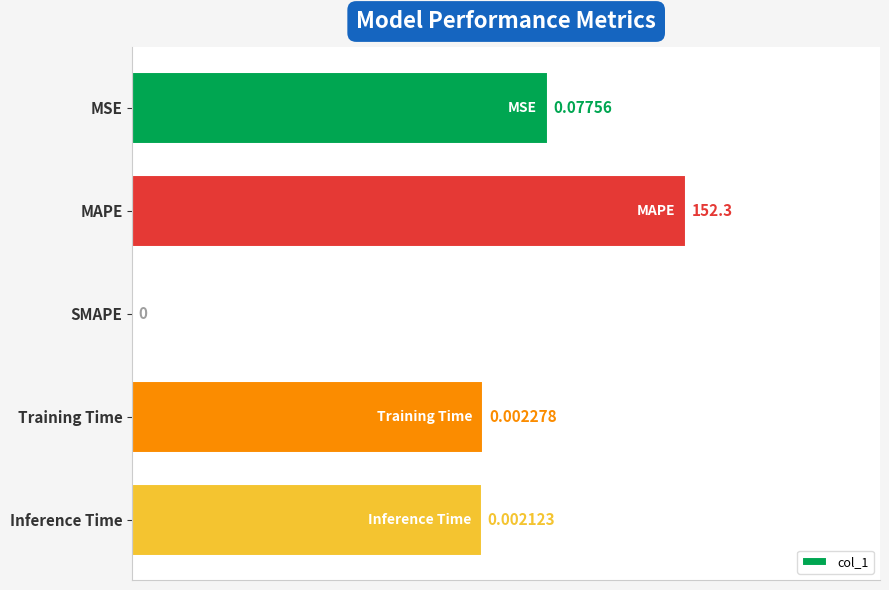

At which label is the value closest to 0?

SMAPE